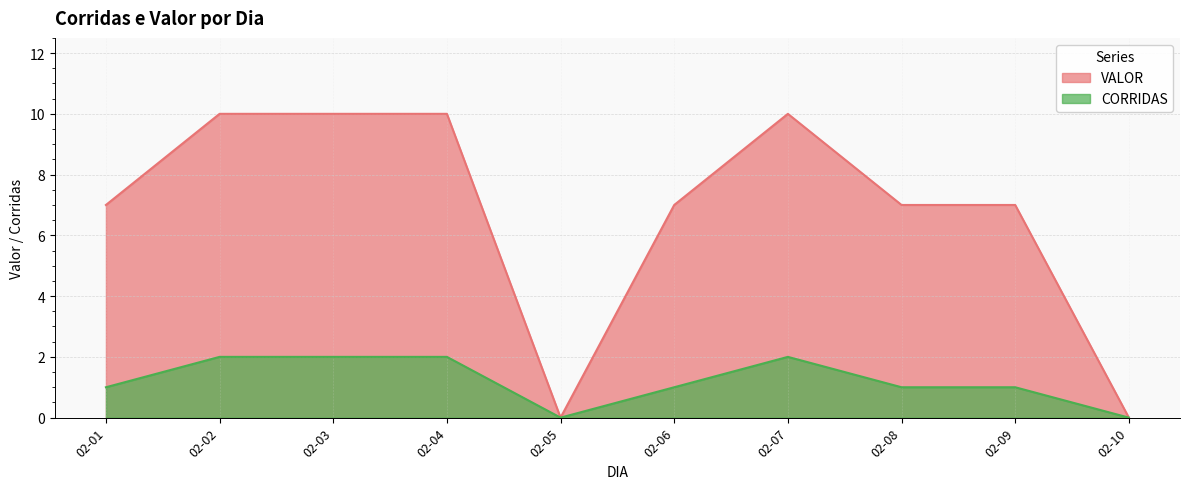

Rank the categories by CORRIDAS value from lowest to highest.

02-05, 02-10, 02-01, 02-06, 02-08, 02-09, 02-02, 02-03, 02-04, 02-07